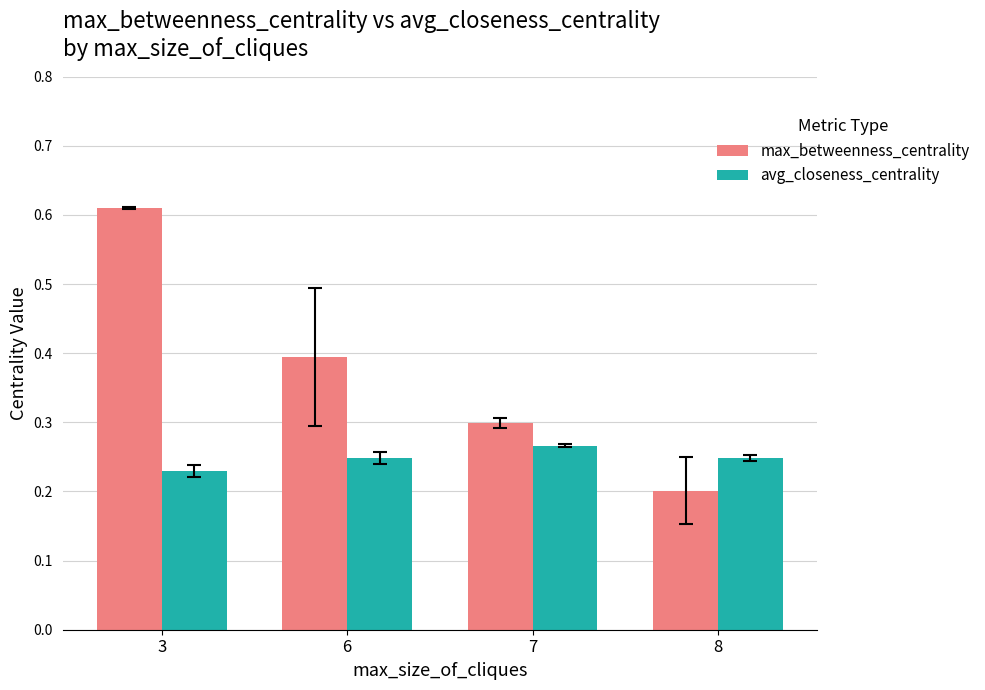

At how many categories does at least one series exceed 0?

4